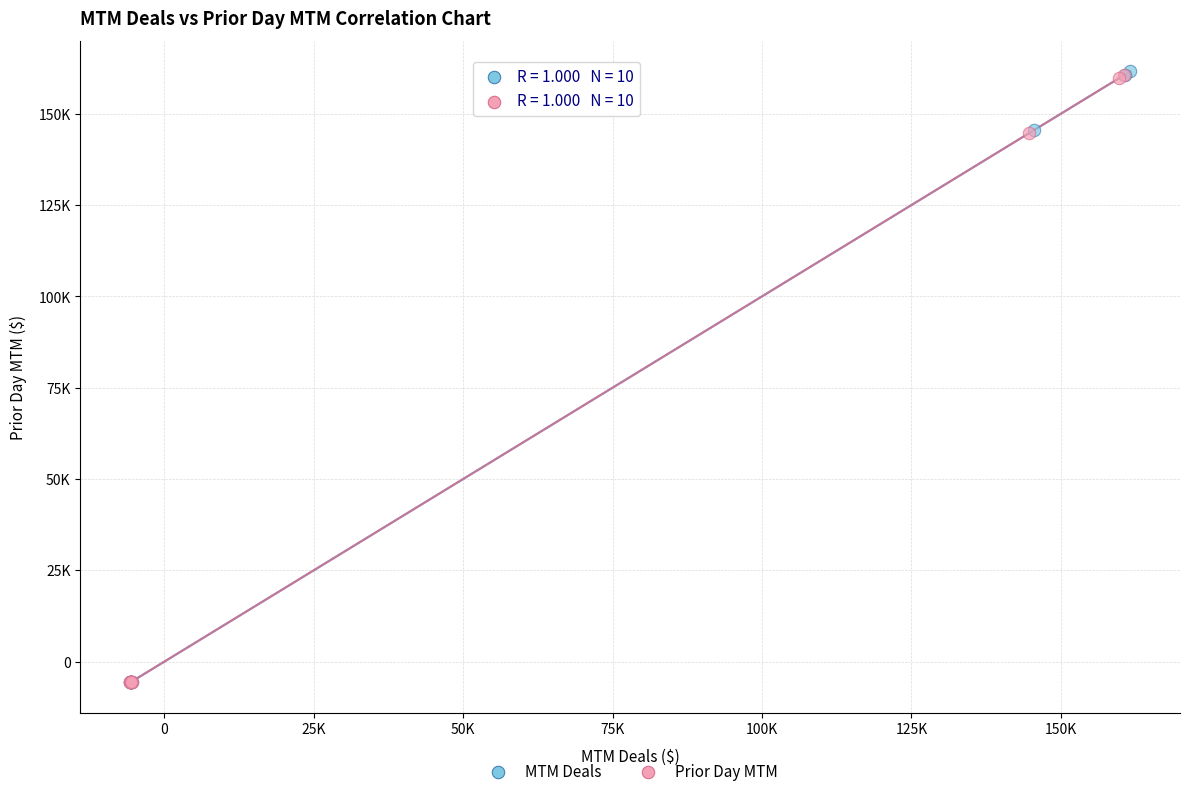

What are all the series names shown in the legend?

MTM Deals, Prior Day MTM